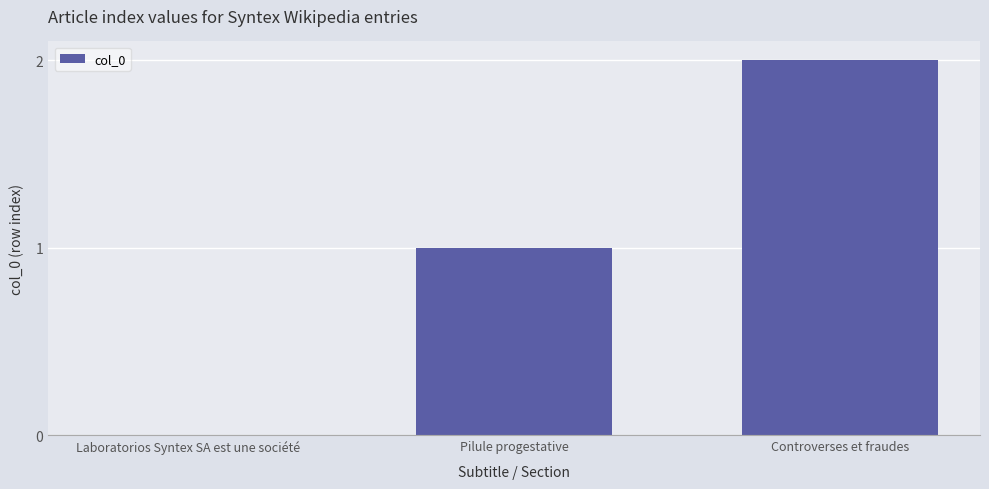

Is it true that the value at Laboratorios Syntex SA est une société is 0?

True